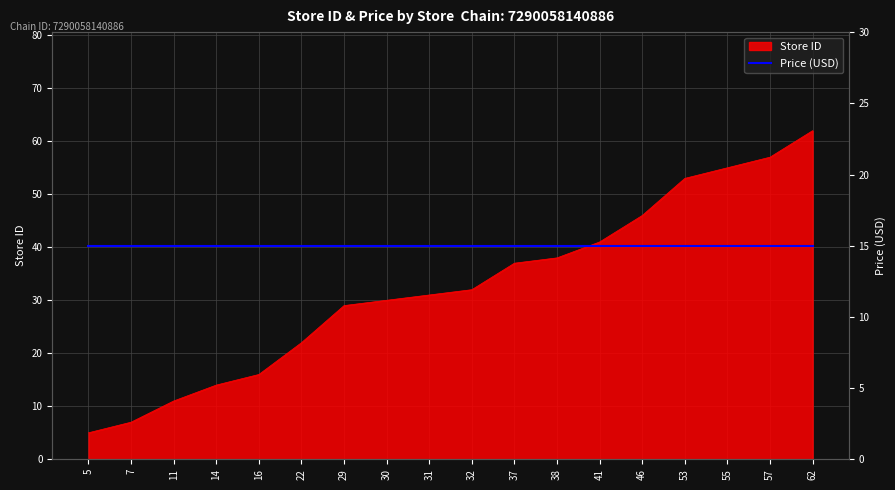

What is the difference between the maximum and minimum values?

57